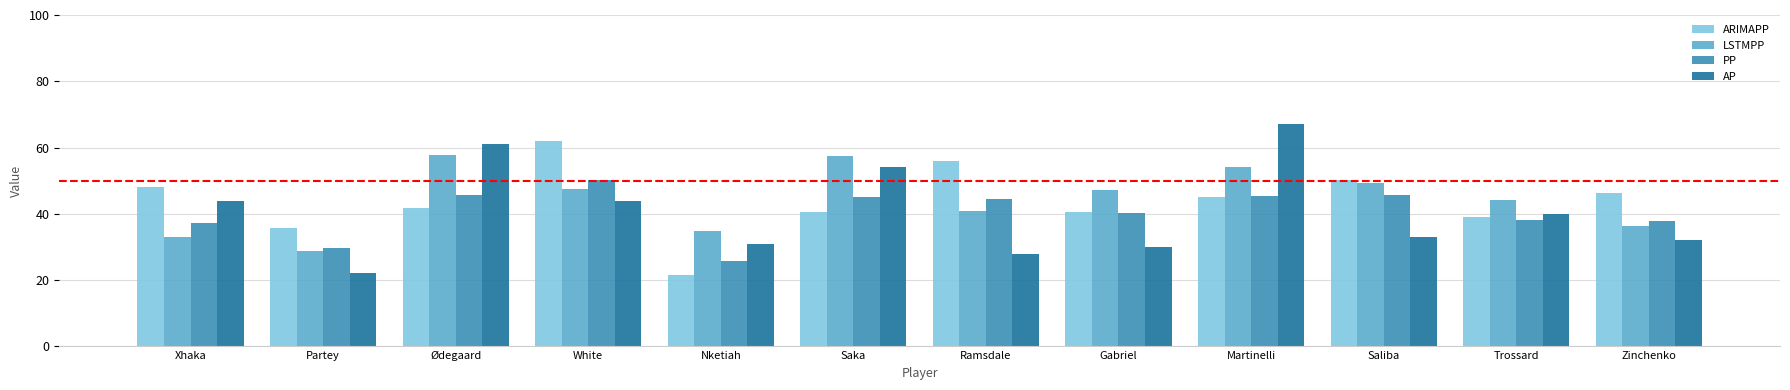

Is the value of ARIMAPP at Partey greater than the value of PP at Gabriel?

No